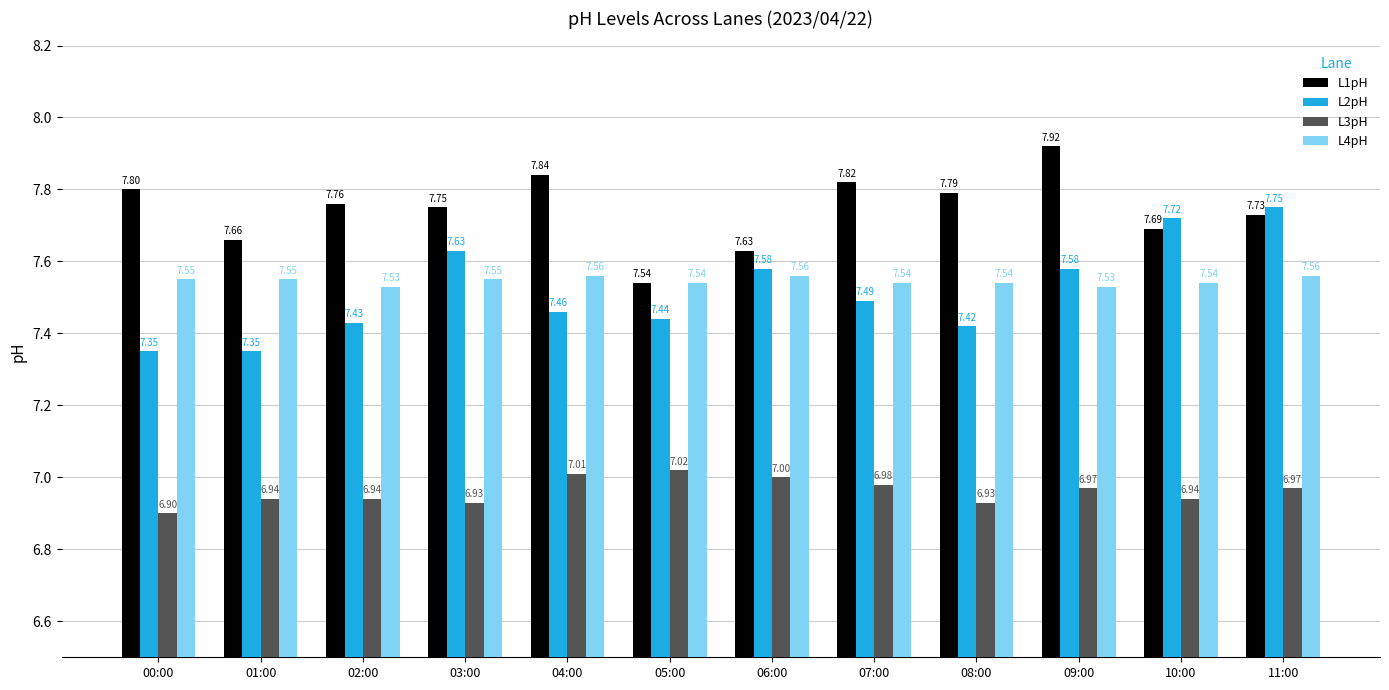

What is the difference between the second highest and minimum values in the L1pH series?

0.3